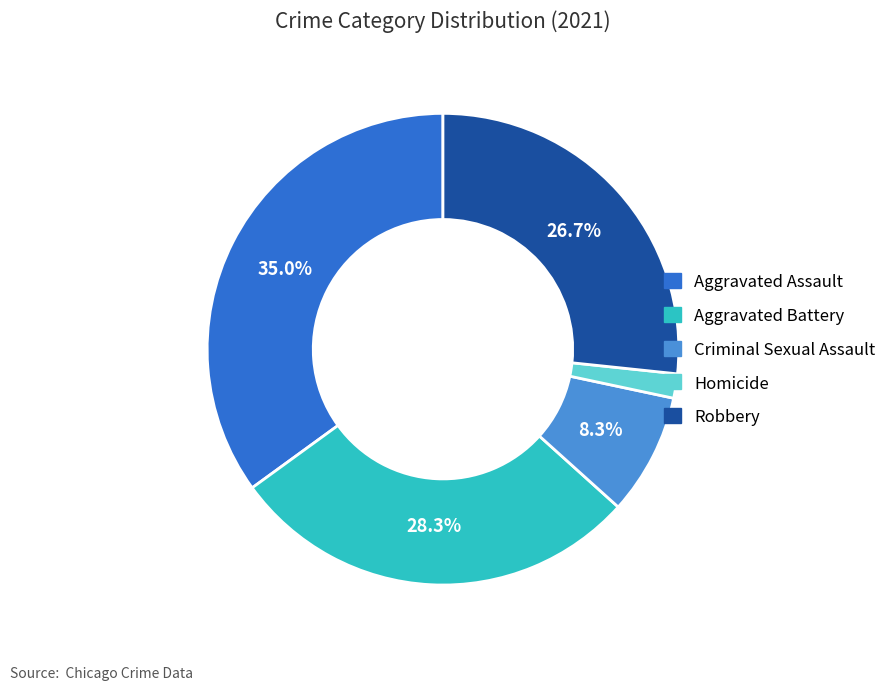

How many segments does this pie chart have?

5